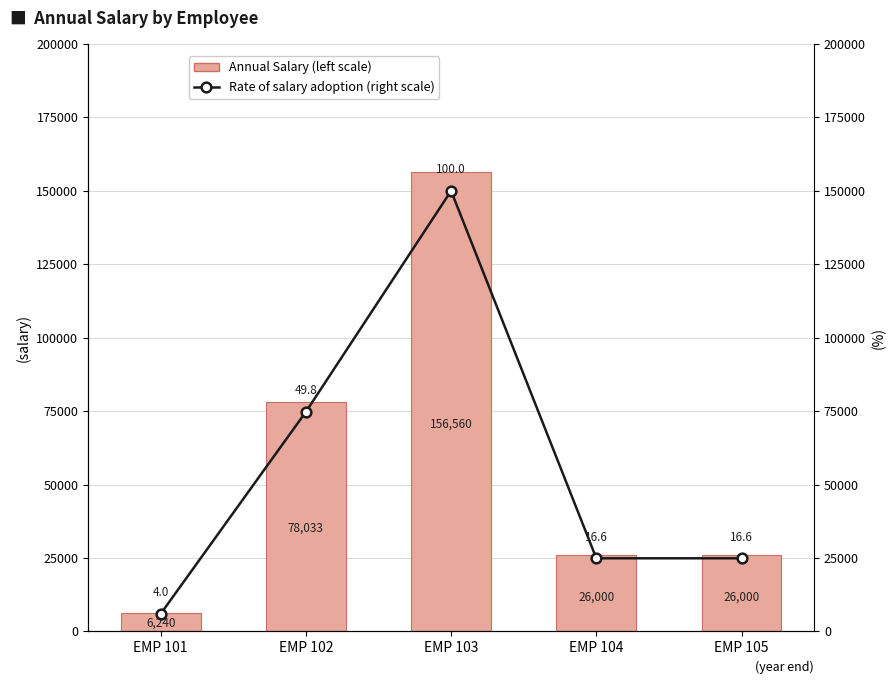

The Annual Salary (left scale) series shows 26000.0 at EMP 105. True or false?

True